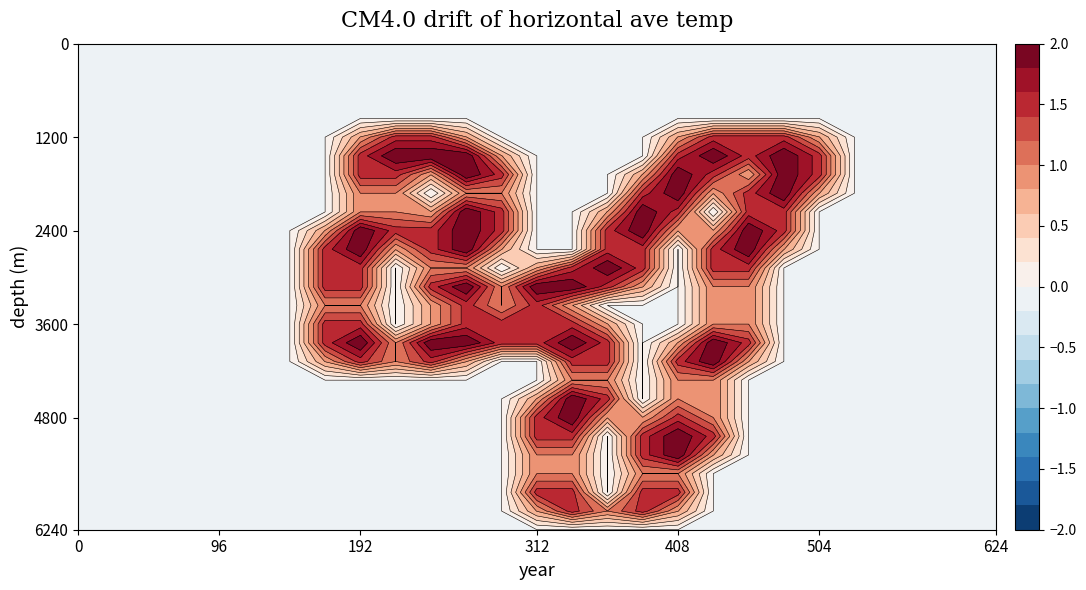

Reading left to right, what are all the values shown in this chart?

row_0: 0.0	0.0	0.0	0.0	0.0	0.0	0.0	0.0	0.0	0.0	0.0	0.0	0.0	0.0	0.0	0.0	0.0	0.0	0.0	0.0	0.0	0.0	0.0	0.0	0.0	0.0	0.0
row_1: 0.0	0.0	0.0	0.0	0.0	0.0	0.0	0.0	0.0	0.0	0.0	0.0	0.0	0.0	0.0	0.0	0.0	0.0	0.0	0.0	0.0	0.0	0.0	0.0	0.0	0.0	0.0
row_2: 0.0	0.0	0.0	0.0	0.0	0.0	0.0	0.0	0.0	0.0	0.0	0.0	0.0	0.0	0.0	0.0	0.0	0.0	0.0	0.0	0.0	0.0	0.0	0.0	0.0	0.0	0.0
row_3: 0.0	0.0	0.0	0.0	0.0	0.0	0.0	0.0	0.0	0.0	0.0	0.0	0.0	0.0	0.0	0.0	0.0	0.0	0.0	0.0	0.0	0.0	0.0	0.0	0.0	0.0	0.0
row_4: 0.0	0.0	0.0	0.0	0.0	0.0	0.0	0.0	0.0	0.0	0.0	0.0	0.0	0.0	0.0	0.0	0.0	0.0	0.0	0.0	0.0	0.0	0.0	0.0	0.0	0.0	0.0
row_5: 0.0	0.0	0.0	0.0	0.0	0.0	0.0	0.0	0.8	1.5	1.5	0.8	0.0	0.0	0.0	0.0	0.0	0.8	1.5	1.5	1.5	0.8	0.0	0.0	0.0	0.0	0.0
row_6: 0.0	0.0	0.0	0.0	0.0	0.0	0.0	0.0	1.5	2.0	2.0	2.0	0.8	0.0	0.0	0.0	0.0	1.5	2.0	1.5	2.0	1.5	0.0	0.0	0.0	0.0	0.0
row_7: 0.0	0.0	0.0	0.0	0.0	0.0	0.0	0.0	1.5	1.5	0.8	2.0	1.5	0.0	0.0	0.0	0.8	2.0	1.5	0.8	2.0	1.5	0.0	0.0	0.0	0.0	0.0
row_8: 0.0	0.0	0.0	0.0	0.0	0.0	0.0	0.0	1.0	1.0	0.0	1.0	1.0	0.0	0.0	0.0	1.5	2.0	0.8	1.5	2.0	0.8	0.0	0.0	0.0	0.0	0.0
row_9: 0.0	0.0	0.0	0.0	0.0	0.0	0.0	0.0	1.0	1.0	0.8	2.0	1.5	0.0	0.0	0.8	2.0	1.5	0.0	1.5	1.5	0.0	0.0	0.0	0.0	0.0	0.0
row_10: 0.0	0.0	0.0	0.0	0.0	0.0	0.0	0.8	2.0	1.5	1.5	2.0	1.5	0.0	0.0	1.5	2.0	0.8	0.8	2.0	1.5	0.0	0.0	0.0	0.0	0.0	0.0
row_11: 0.0	0.0	0.0	0.0	0.0	0.0	0.0	1.5	2.0	0.8	1.5	2.0	0.8	0.0	0.0	1.5	1.5	0.0	1.5	2.0	0.8	0.0	0.0	0.0	0.0	0.0	0.0
row_12: 0.0	0.0	0.0	0.0	0.0	0.0	0.0	1.5	1.5	0.0	1.0	1.0	0.0	0.8	1.5	2.0	1.5	0.0	1.5	1.5	0.0	0.0	0.0	0.0	0.0	0.0	0.0
row_13: 0.0	0.0	0.0	0.0	0.0	0.0	0.0	1.5	1.5	0.0	1.5	2.0	1.0	2.0	2.0	1.5	0.8	0.0	1.0	1.0	0.0	0.0	0.0	0.0	0.0	0.0	0.0
row_14: 0.0	0.0	0.0	0.0	0.0	0.0	0.0	1.0	1.0	0.0	0.8	1.5	1.0	1.5	0.8	0.0	0.0	0.0	1.0	1.0	0.0	0.0	0.0	0.0	0.0	0.0	0.0
row_15: 0.0	0.0	0.0	0.0	0.0	0.0	0.0	1.5	1.5	0.0	0.8	1.5	1.5	1.5	1.5	0.8	0.0	0.0	1.0	1.0	0.0	0.0	0.0	0.0	0.0	0.0	0.0
row_16: 0.0	0.0	0.0	0.0	0.0	0.0	0.0	1.5	2.0	1.0	2.0	2.0	1.5	1.5	2.0	1.5	0.0	0.8	2.0	1.5	0.0	0.0	0.0	0.0	0.0	0.0	0.0
row_17: 0.0	0.0	0.0	0.0	0.0	0.0	0.0	0.8	1.5	1.0	1.5	0.8	0.0	0.0	1.5	1.5	0.0	1.5	2.0	0.8	0.0	0.0	0.0	0.0	0.0	0.0	0.0
row_18: 0.0	0.0	0.0	0.0	0.0	0.0	0.0	0.0	0.0	0.0	0.0	0.0	0.0	0.0	1.0	1.0	0.0	1.0	1.0	0.0	0.0	0.0	0.0	0.0	0.0	0.0	0.0
row_19: 0.0	0.0	0.0	0.0	0.0	0.0	0.0	0.0	0.0	0.0	0.0	0.0	0.0	0.8	2.0	1.5	0.0	1.0	1.0	0.0	0.0	0.0	0.0	0.0	0.0	0.0	0.0
row_20: 0.0	0.0	0.0	0.0	0.0	0.0	0.0	0.0	0.0	0.0	0.0	0.0	0.0	1.5	2.0	0.8	0.8	1.5	1.0	0.0	0.0	0.0	0.0	0.0	0.0	0.0	0.0
row_21: 0.0	0.0	0.0	0.0	0.0	0.0	0.0	0.0	0.0	0.0	0.0	0.0	0.0	1.5	1.5	0.0	1.5	2.0	1.5	0.0	0.0	0.0	0.0	0.0	0.0	0.0	0.0
row_22: 0.0	0.0	0.0	0.0	0.0	0.0	0.0	0.0	0.0	0.0	0.0	0.0	0.0	1.0	1.0	0.0	1.5	2.0	0.8	0.0	0.0	0.0	0.0	0.0	0.0	0.0	0.0
row_23: 0.0	0.0	0.0	0.0	0.0	0.0	0.0	0.0	0.0	0.0	0.0	0.0	0.0	1.0	1.0	0.0	1.0	1.0	0.0	0.0	0.0	0.0	0.0	0.0	0.0	0.0	0.0
row_24: 0.0	0.0	0.0	0.0	0.0	0.0	0.0	0.0	0.0	0.0	0.0	0.0	0.0	1.5	1.5	0.0	1.5	1.5	0.0	0.0	0.0	0.0	0.0	0.0	0.0	0.0	0.0
row_25: 0.0	0.0	0.0	0.0	0.0	0.0	0.0	0.0	0.0	0.0	0.0	0.0	0.0	0.8	1.5	1.0	1.5	0.8	0.0	0.0	0.0	0.0	0.0	0.0	0.0	0.0	0.0
row_26: 0.0	0.0	0.0	0.0	0.0	0.0	0.0	0.0	0.0	0.0	0.0	0.0	0.0	0.0	0.0	0.0	0.0	0.0	0.0	0.0	0.0	0.0	0.0	0.0	0.0	0.0	0.0